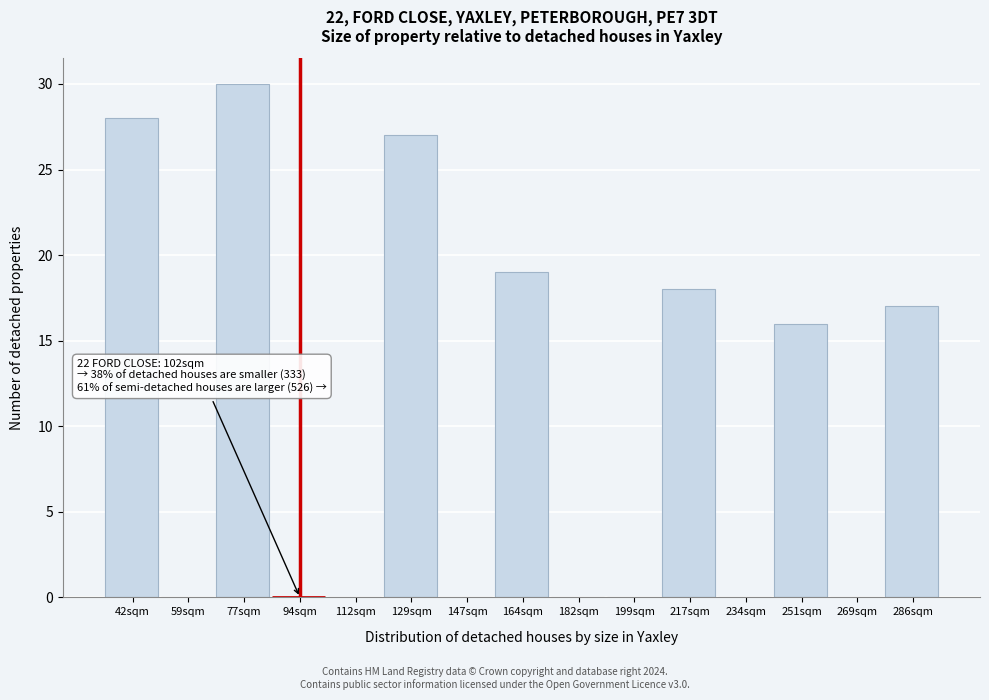

Reading right to left, list all the values displayed in this chart.

286sqm=17	269sqm=0	251sqm=16	234sqm=0	217sqm=18	199sqm=0	182sqm=0	164sqm=19	147sqm=0	129sqm=27	112sqm=0	94sqm=0	77sqm=30	59sqm=0	42sqm=28